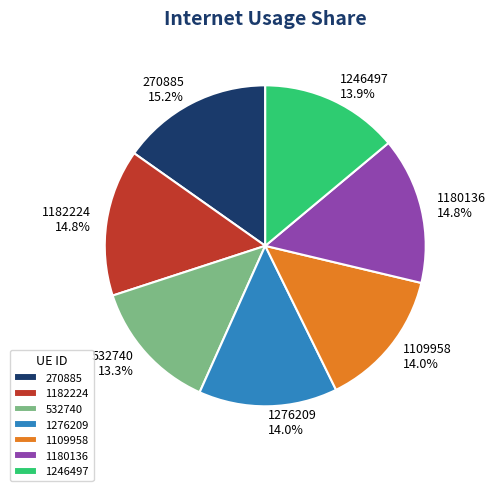

Between 532740 and 1180136, which is larger?

1180136